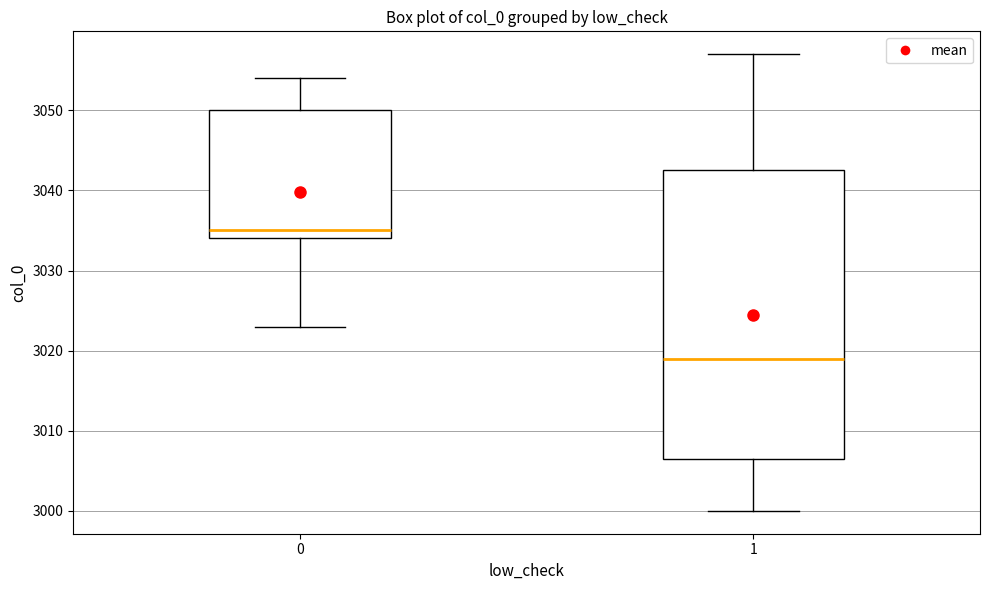

Which box has the lowest median line?

1